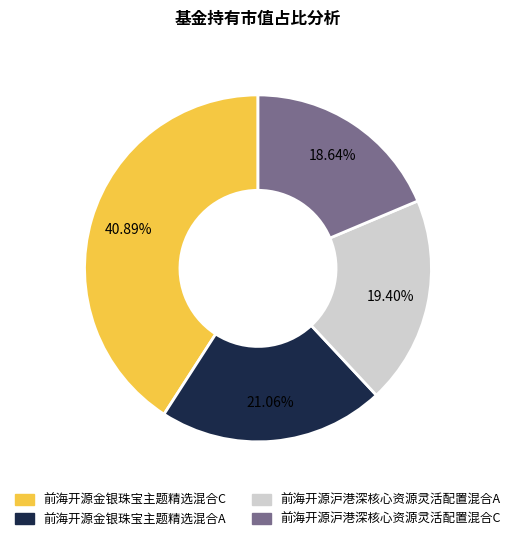

Which has a higher value, 前海开源沪港深核心资源灵活配置混合C or 前海开源金银珠宝主题精选混合C?

前海开源金银珠宝主题精选混合C